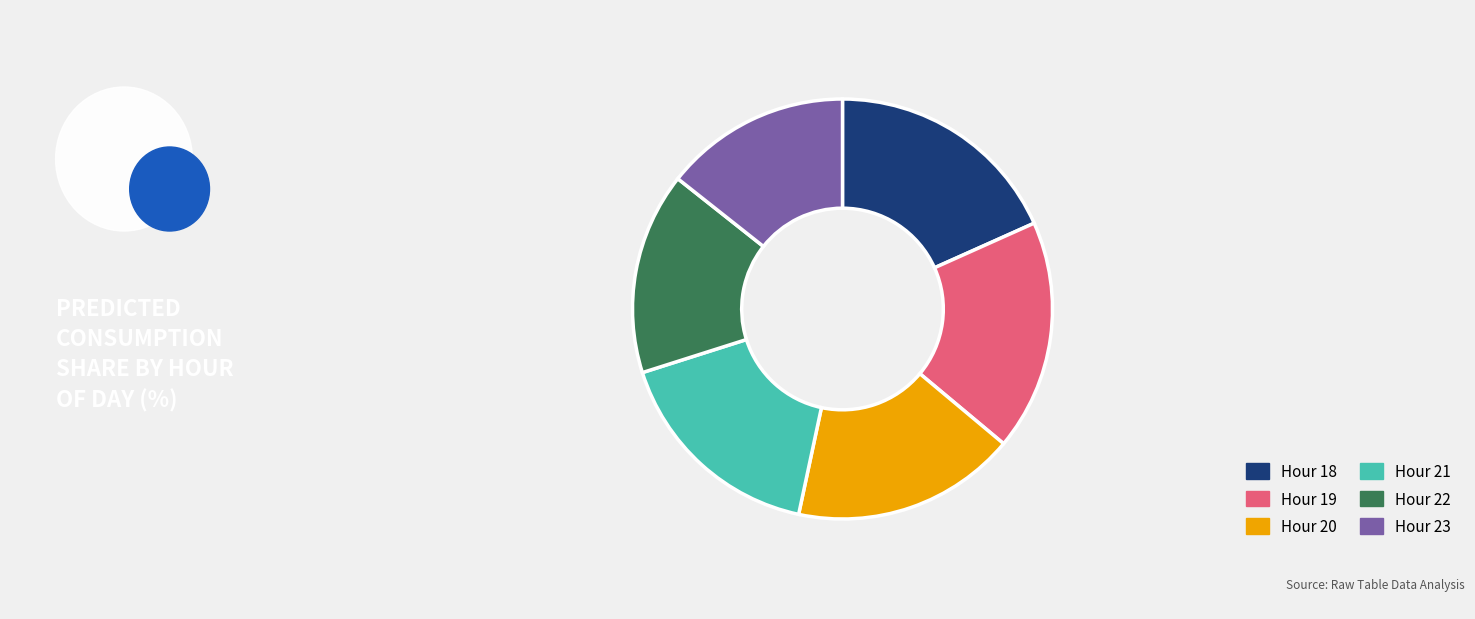

Do Hour 22 and Hour 19 together represent more than half of the pie?

No